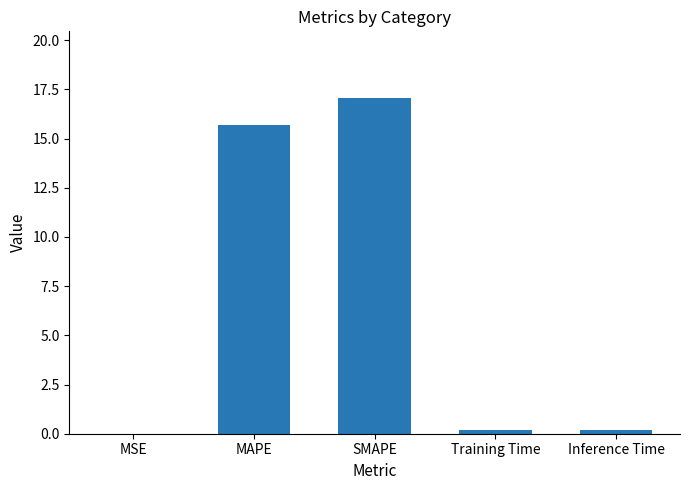

What is the maximum value shown in the chart?

17.0